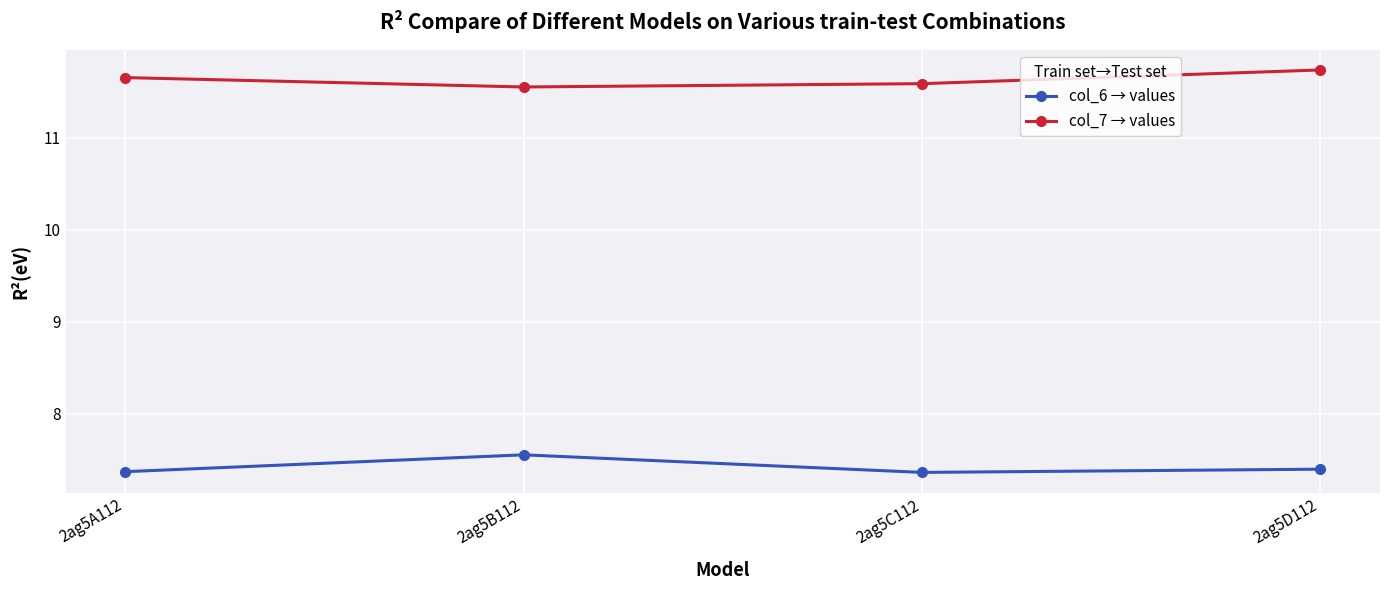

Where is the first local maximum for col_6 → values?

2ag5B112